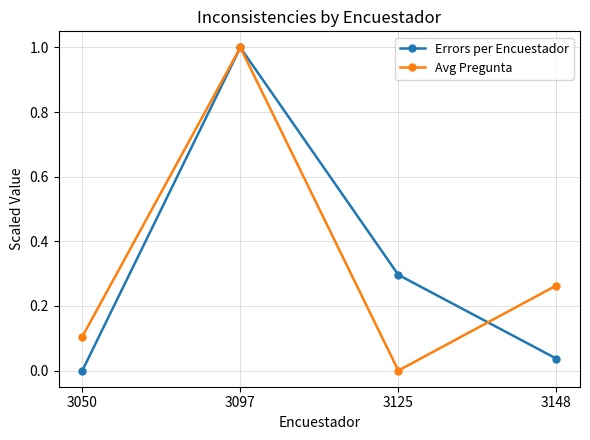

How many series are shown in this chart?

2